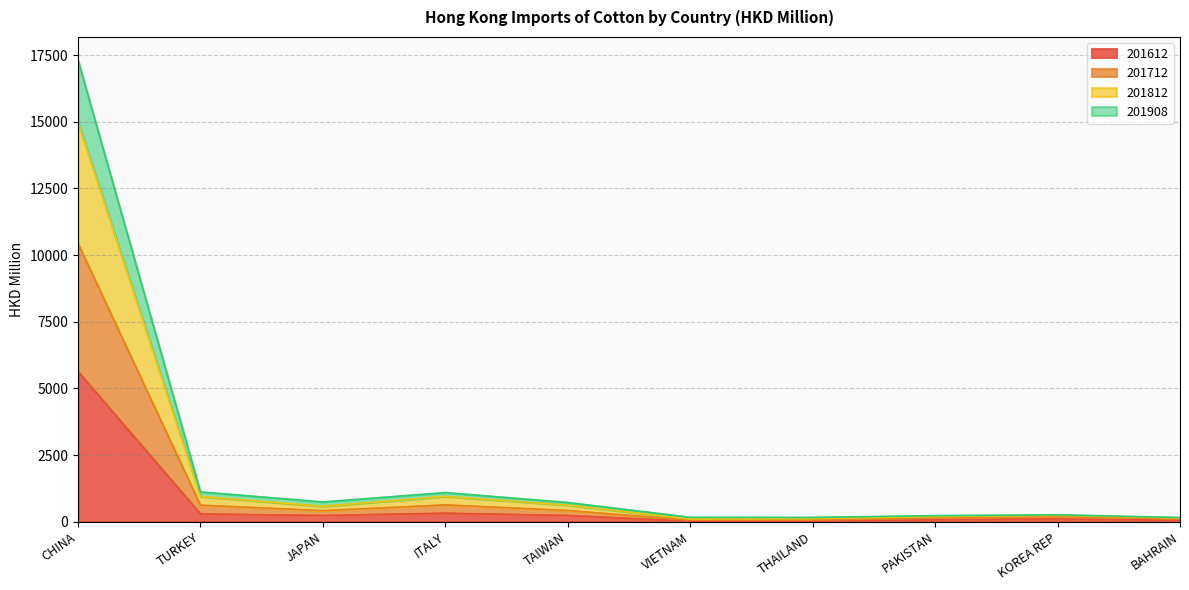

At which label does 201612 reach its peak?

CHINA